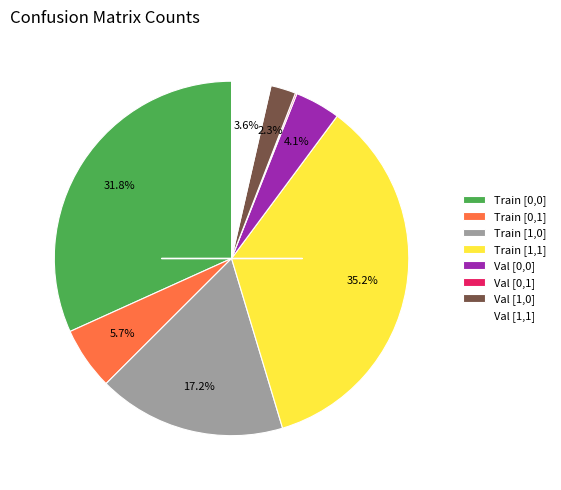

True or false: Train [0,1] accounts for 11% of the total.

False